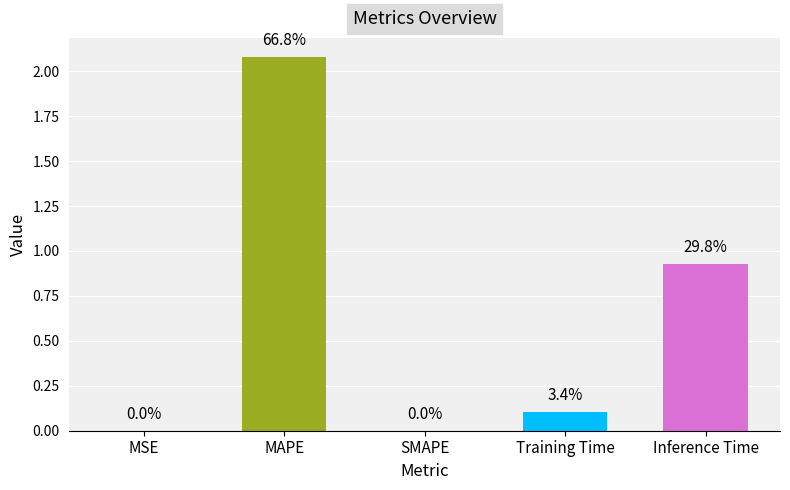

List the labels in order of value, smallest first.

SMAPE, MSE, Training Time, Inference Time, MAPE